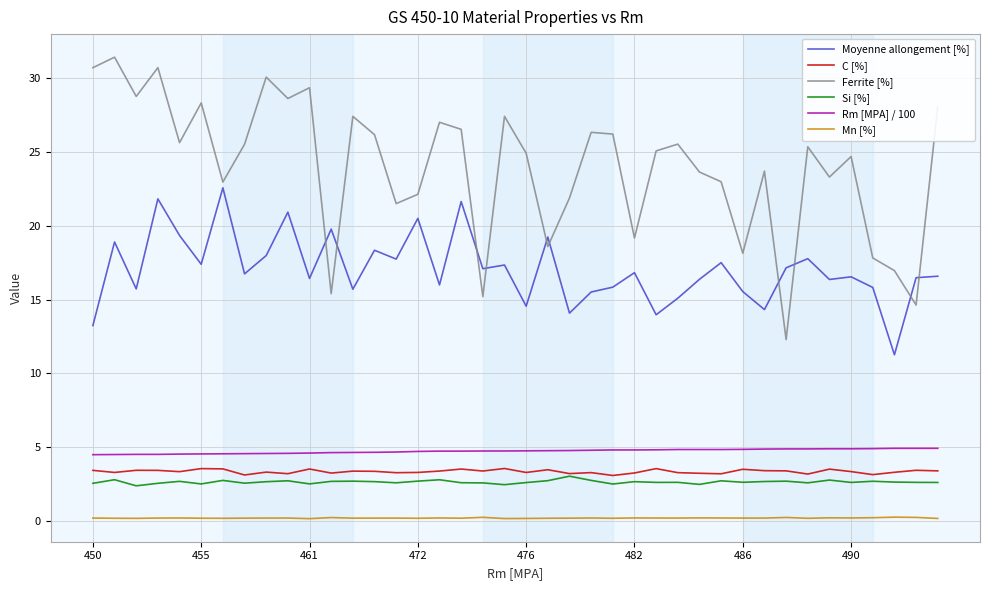

At how many categories does at least one series exceed 0?

40